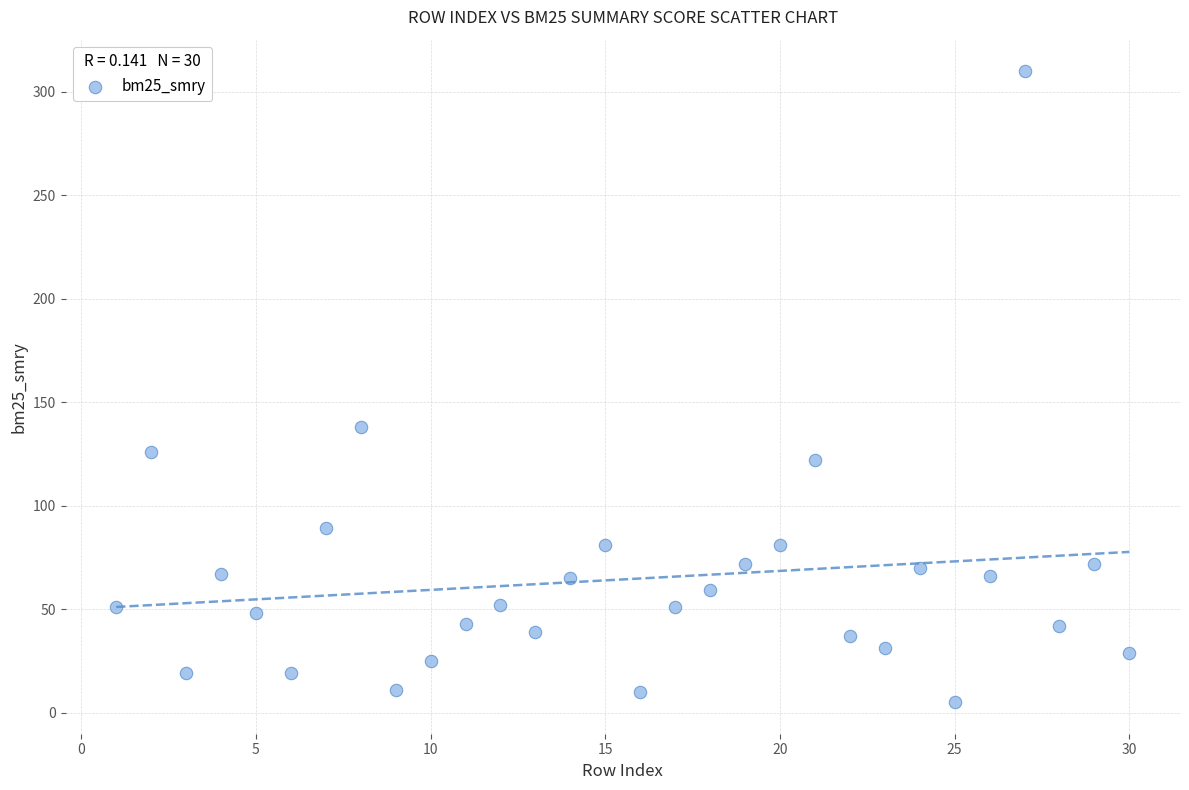

What Y value in the scatter plot is closest to 157?

138